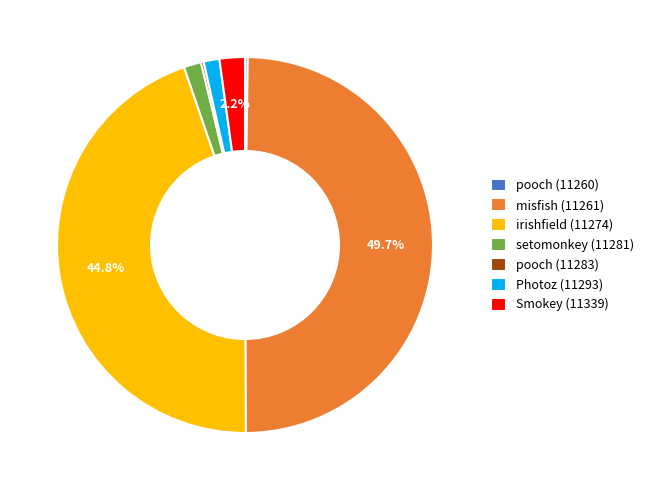

Does Smokey (11339) represent more than half of the total?

No